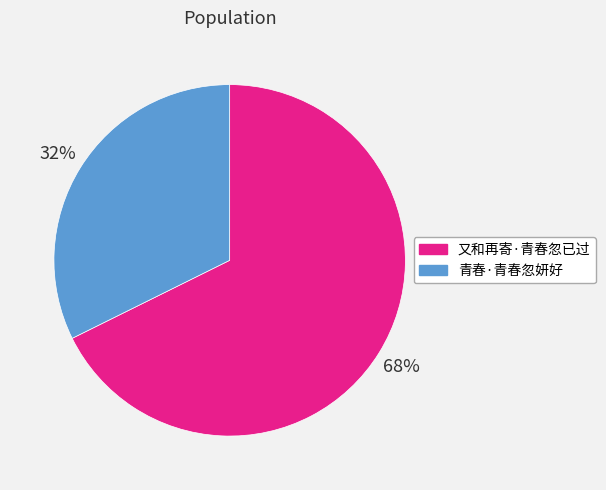

Which category has the smallest portion of the pie?

青春·青春忽妍好